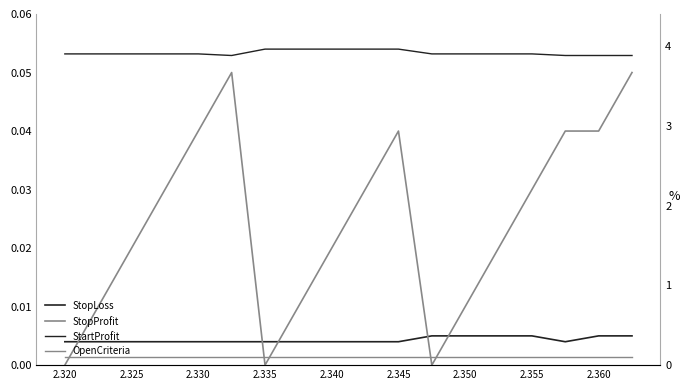

Is the value of OpenCriteria at 2.320 greater than the value of StartProfit at 15?

No